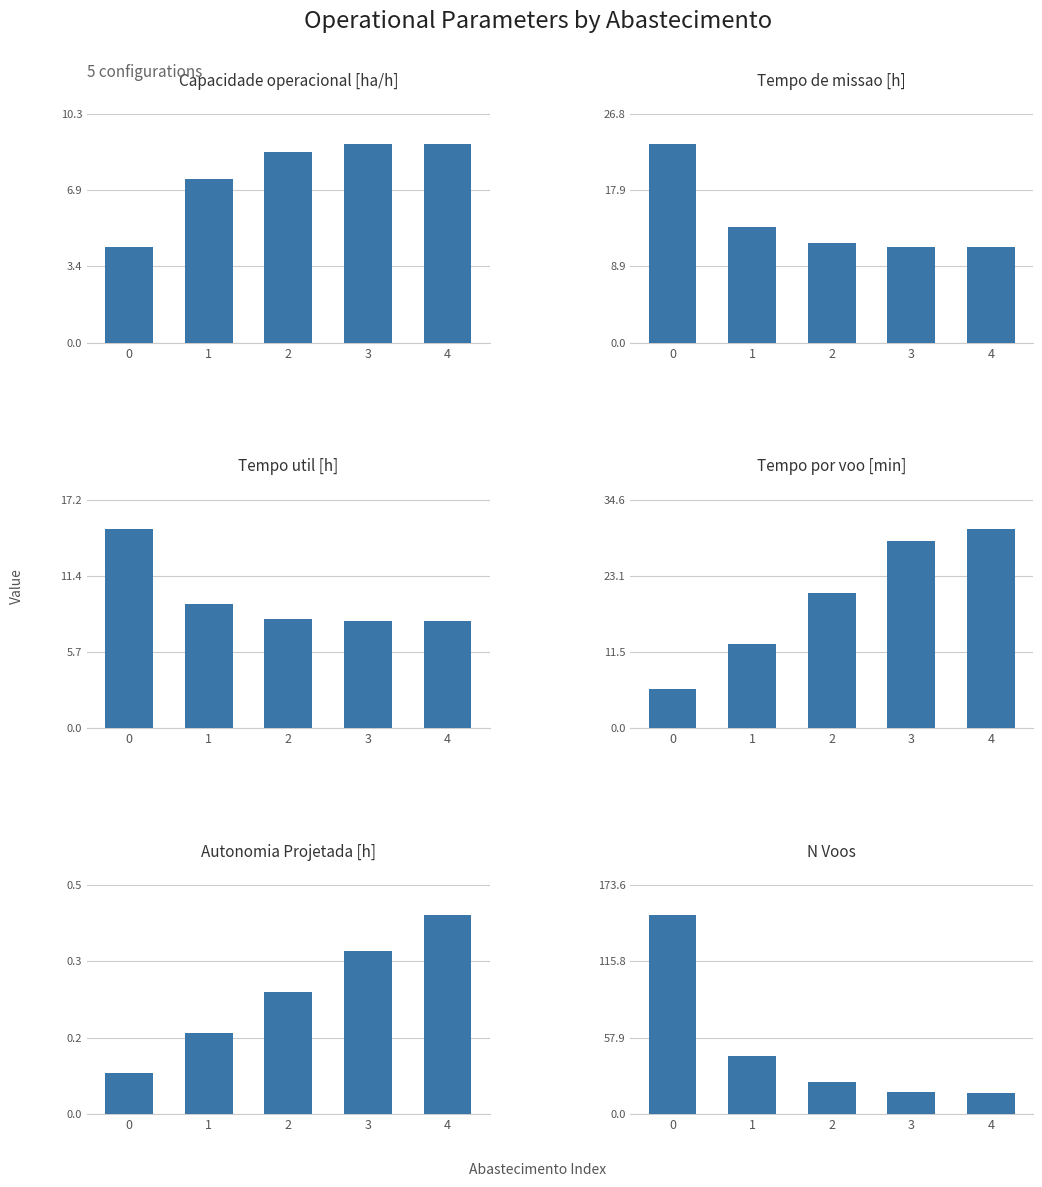

Reading left to right, list all the values displayed in this chart.

Capacidade operacional [ha/h]: 0=4.3	1=7.4	2=8.6	3=8.9	4=9.0
Tempo de missao [h]: 0=23.3	1=13.6	2=11.7	3=11.2	4=11.2
Tempo util [h]: 0=14.9	1=9.3	2=8.2	3=8.0	4=8.0
Tempo por voo [min]: 0=5.9	1=12.7	2=20.5	3=28.3	4=30.1
Autonomia Projetada [h]: 0=0.1	1=0.2	2=0.3	3=0.4	4=0.4
N Voos: 0=151.0	1=44.0	2=24.0	3=17.0	4=16.0